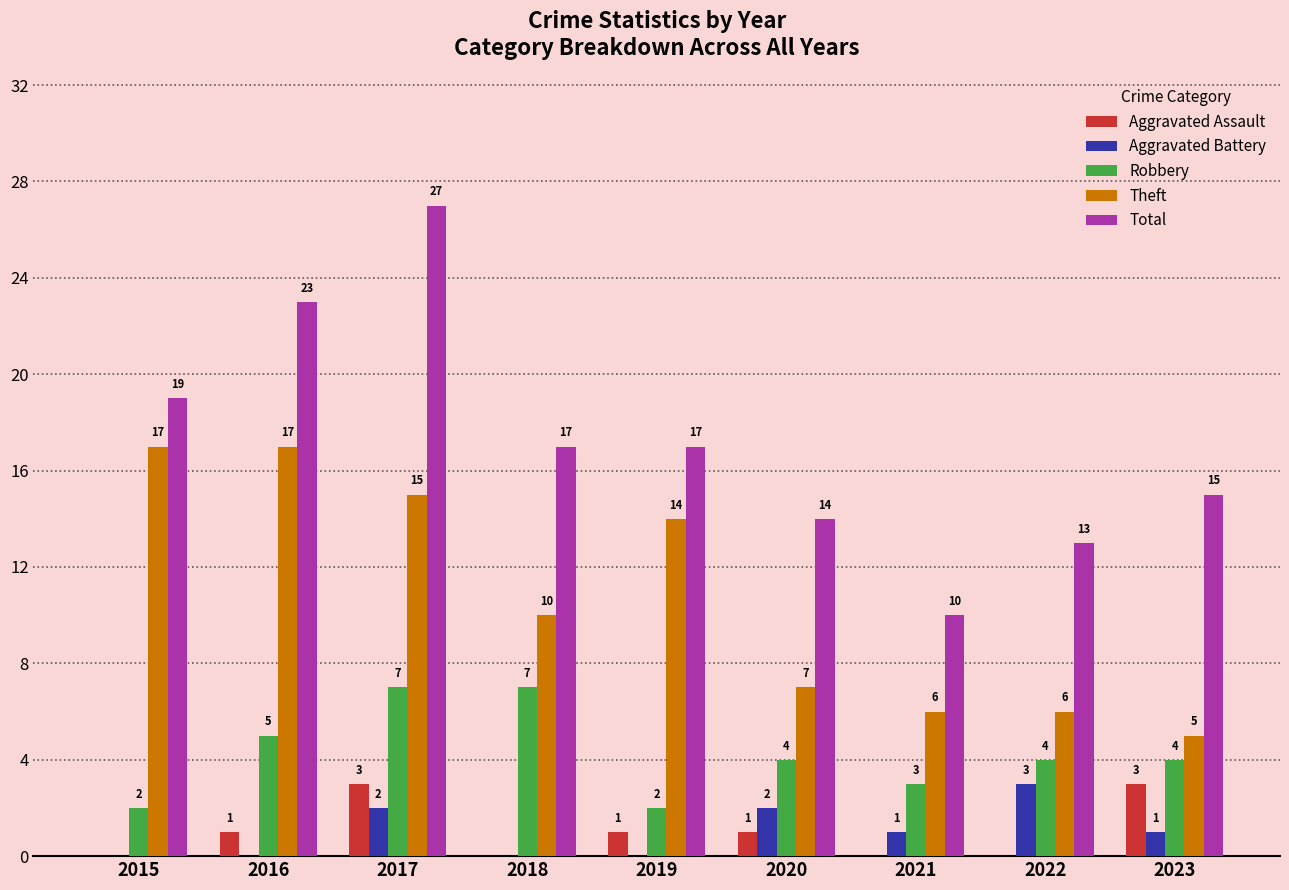

What is the total value across all series at 2019?

34